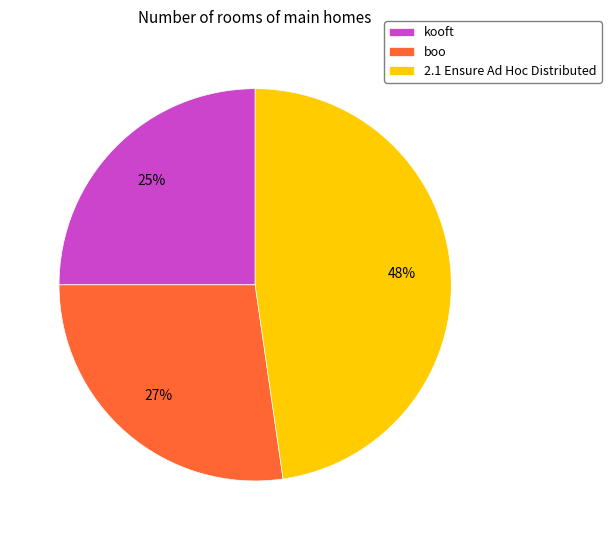

Is it true that boo is 39% of the pie?

False